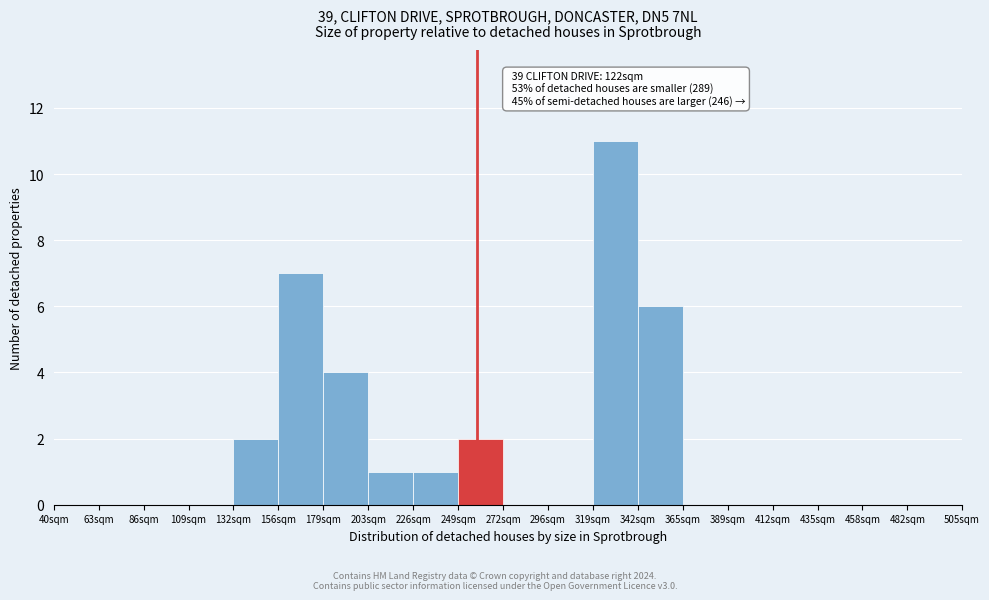

Reading left to right, extract all data points from this chart.

40sqm=0	63sqm=0	86sqm=0	109sqm=0	132sqm=2	156sqm=7	179sqm=4	203sqm=1	226sqm=1	249sqm=2	272sqm=0	296sqm=0	319sqm=11	342sqm=6	365sqm=0	389sqm=0	412sqm=0	435sqm=0	458sqm=0	482sqm=0